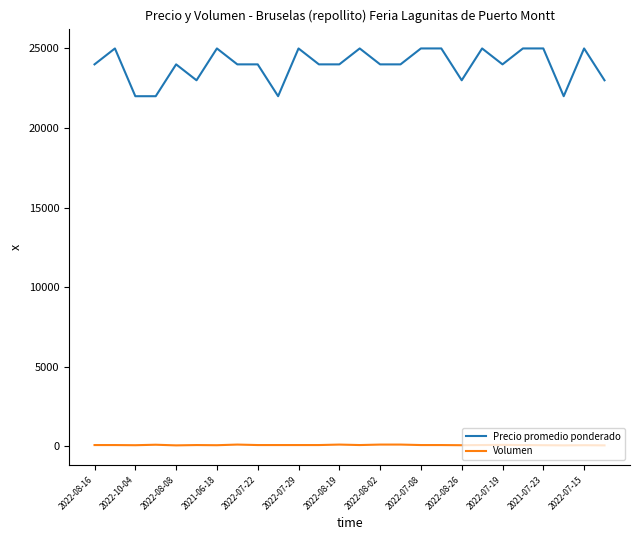

True or false: Precio promedio ponderado and Volumen cross at least once.

False